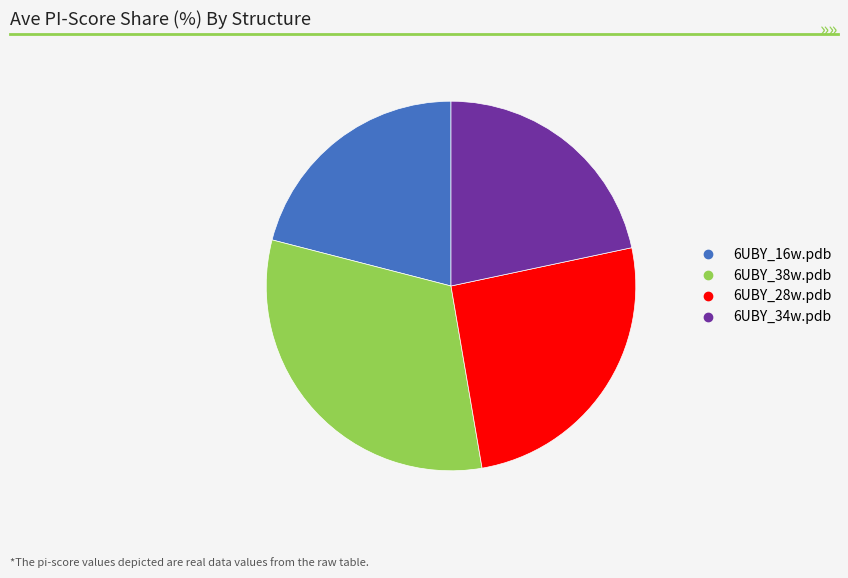

Rank the categories by value from highest to lowest.

6UBY_38w.pdb, 6UBY_28w.pdb, 6UBY_34w.pdb, 6UBY_16w.pdb